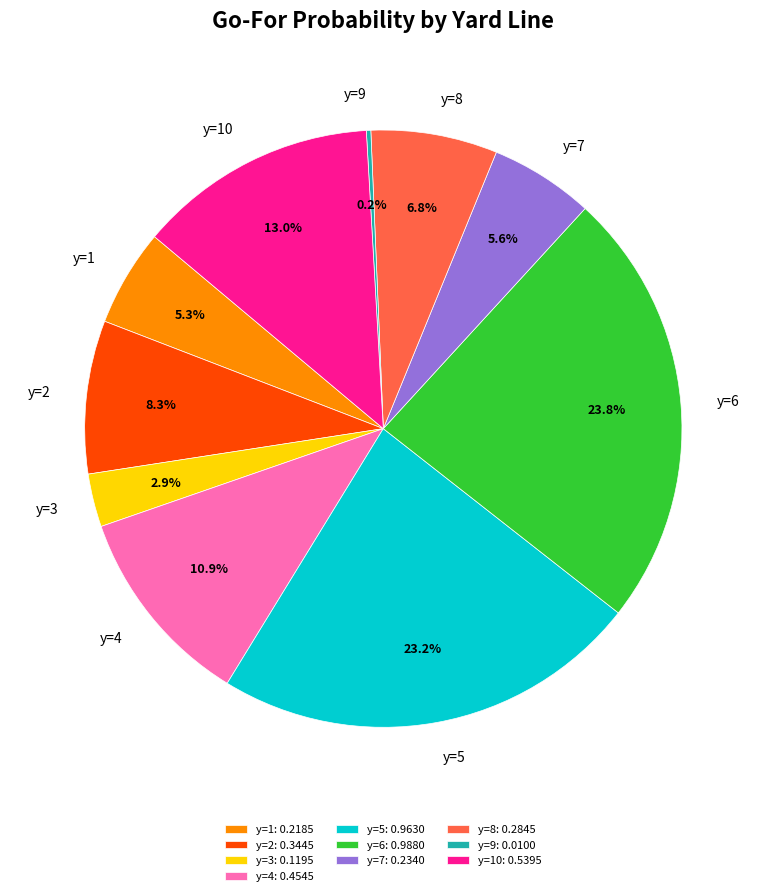

Which has a higher value, y=10 or y=5?

y=5